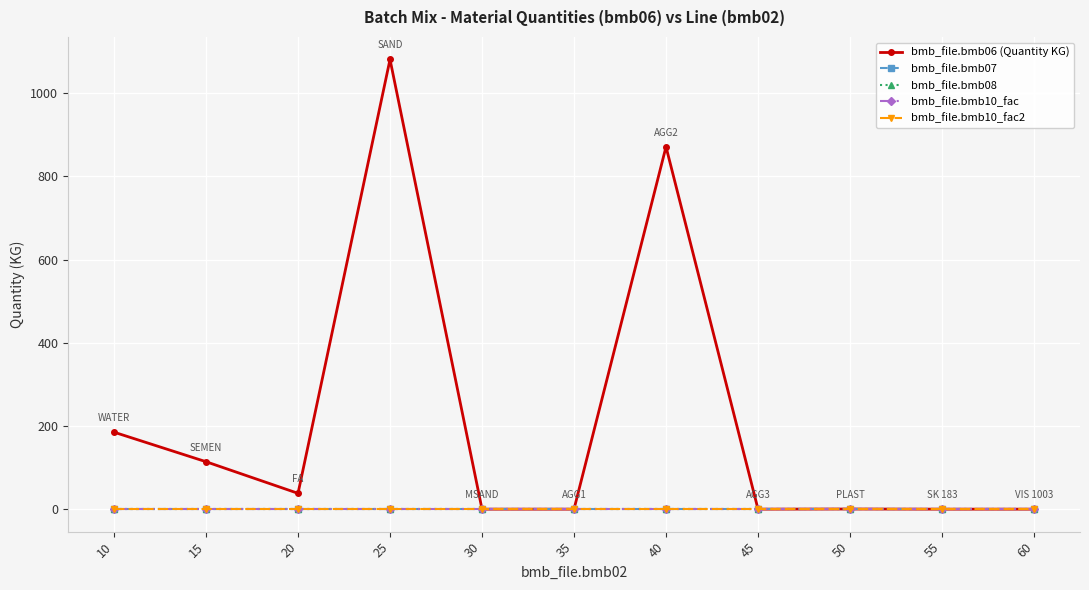

Which category has the highest value in the bmb_file.bmb08 series?

10